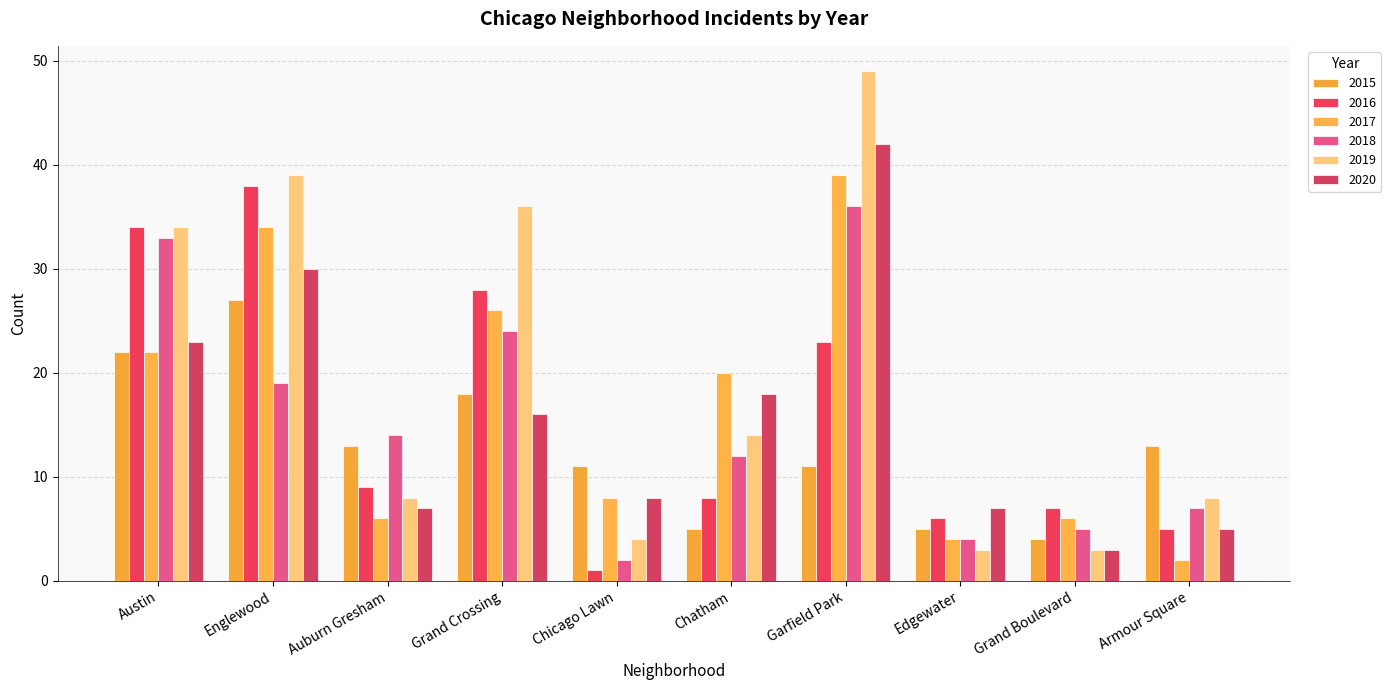

Which category has the highest value in the 2019 series?

Garfield Park